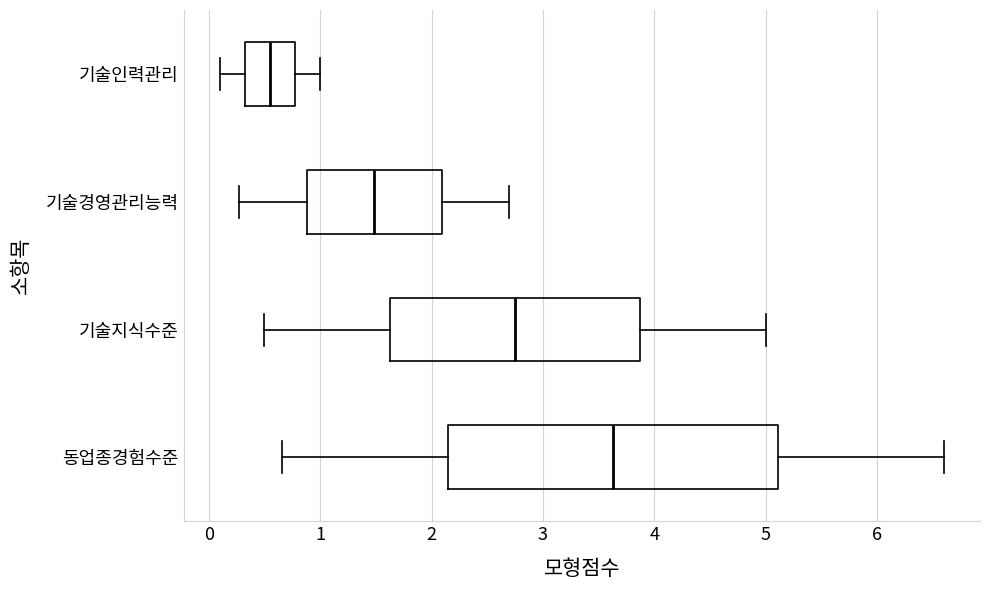

Which box has the furthest to the right median line?

동업종경험수준